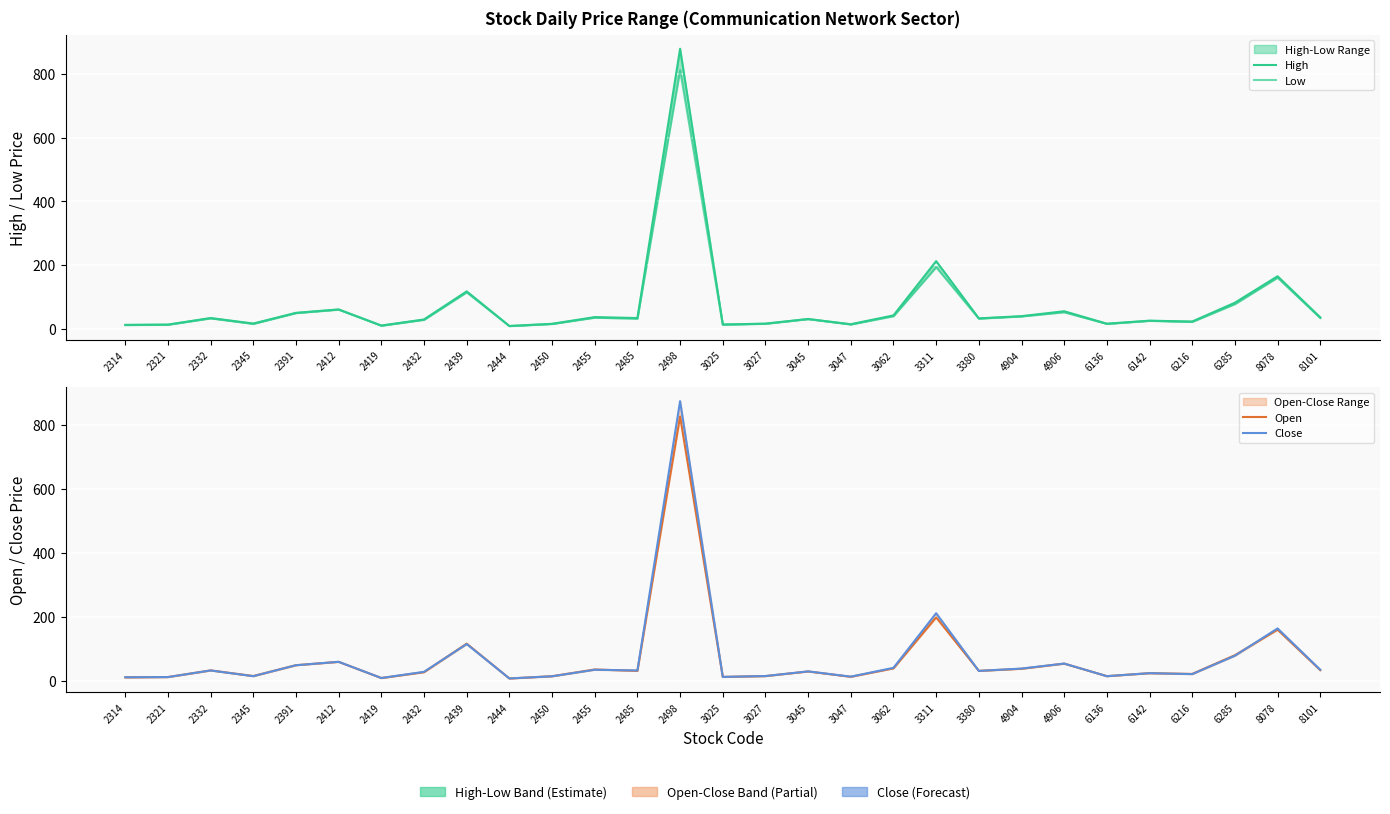

Which label corresponds to the largest value in the chart?

2498